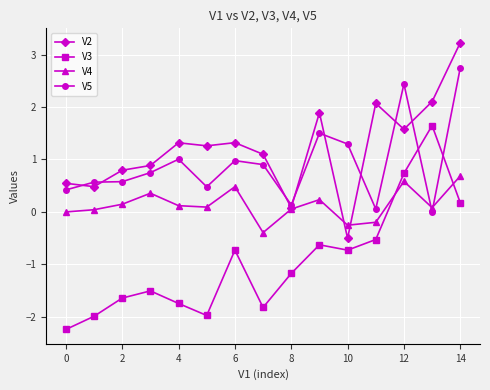

After their last crossing, which series has the higher values: V3 or V5?

V5